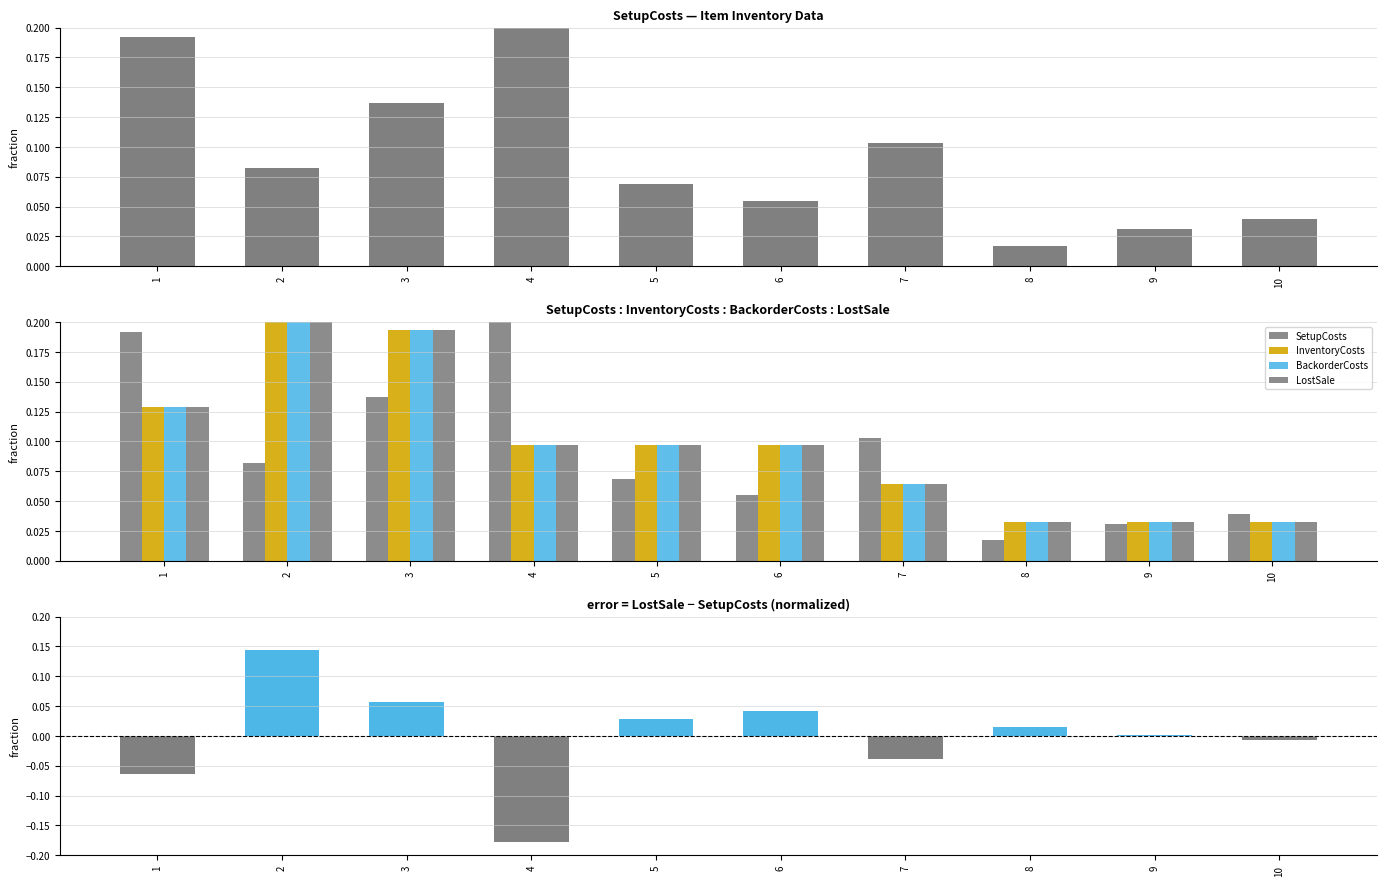

True or false: SetupCosts has a value of 0.3 at 4.

True